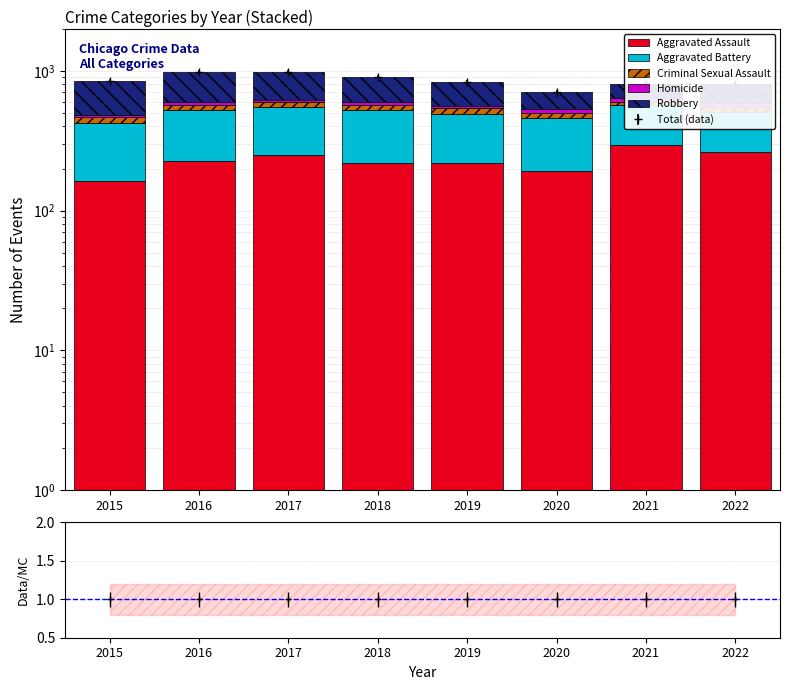

Reading left to right, transcribe all the data shown in this chart.

Aggravated Assault: 164	225	251	220	220	192	295	264
Aggravated Battery: 260	298	303	302	267	269	270	243
Criminal Sexual Assault: 43	51	41	51	54	39	33	43
Homicide: 13	28	27	23	21	34	38	36
Robbery: 372	381	356	302	264	174	175	224